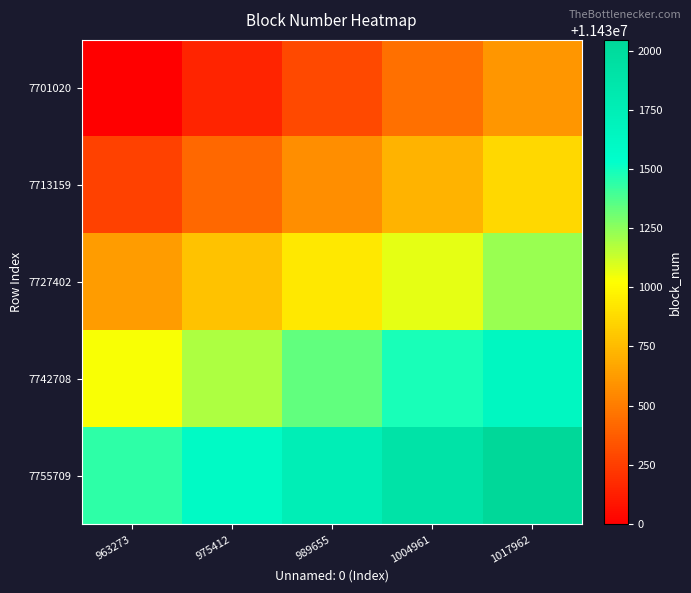

Between 963273 and 989655, which is larger?

989655